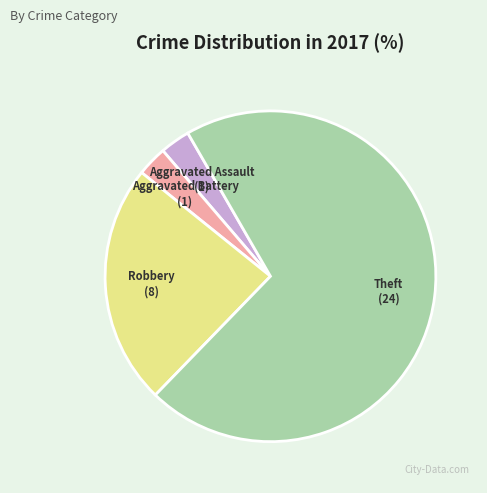

Does any single category account for the majority?

Yes